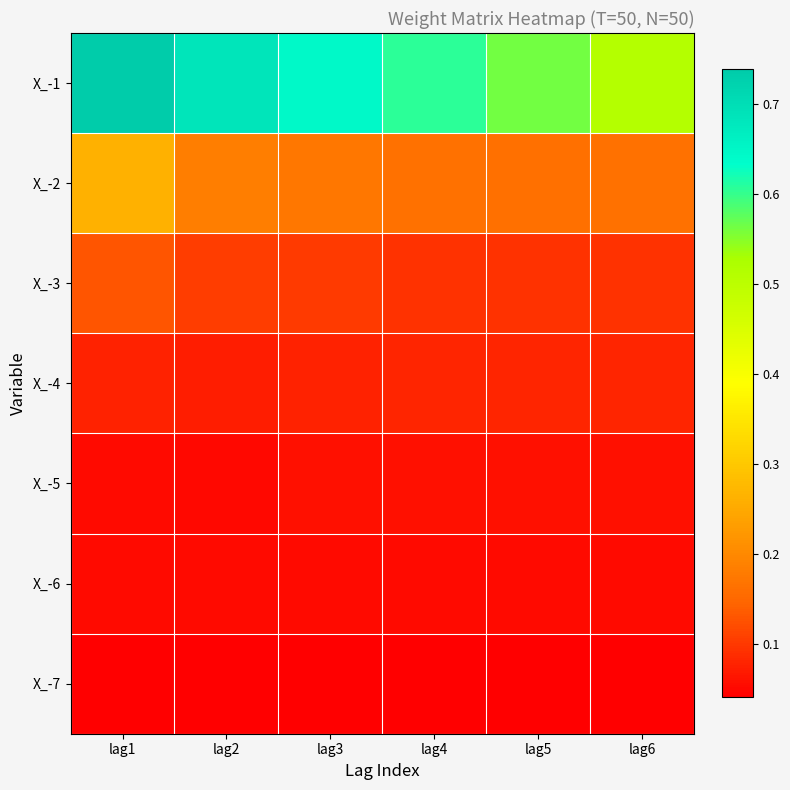

Count the number of categories in the chart.

6